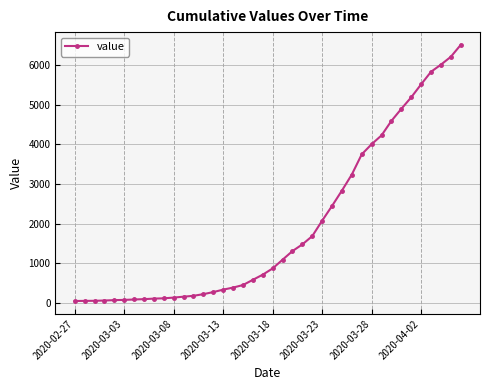

What is the average value?

1945